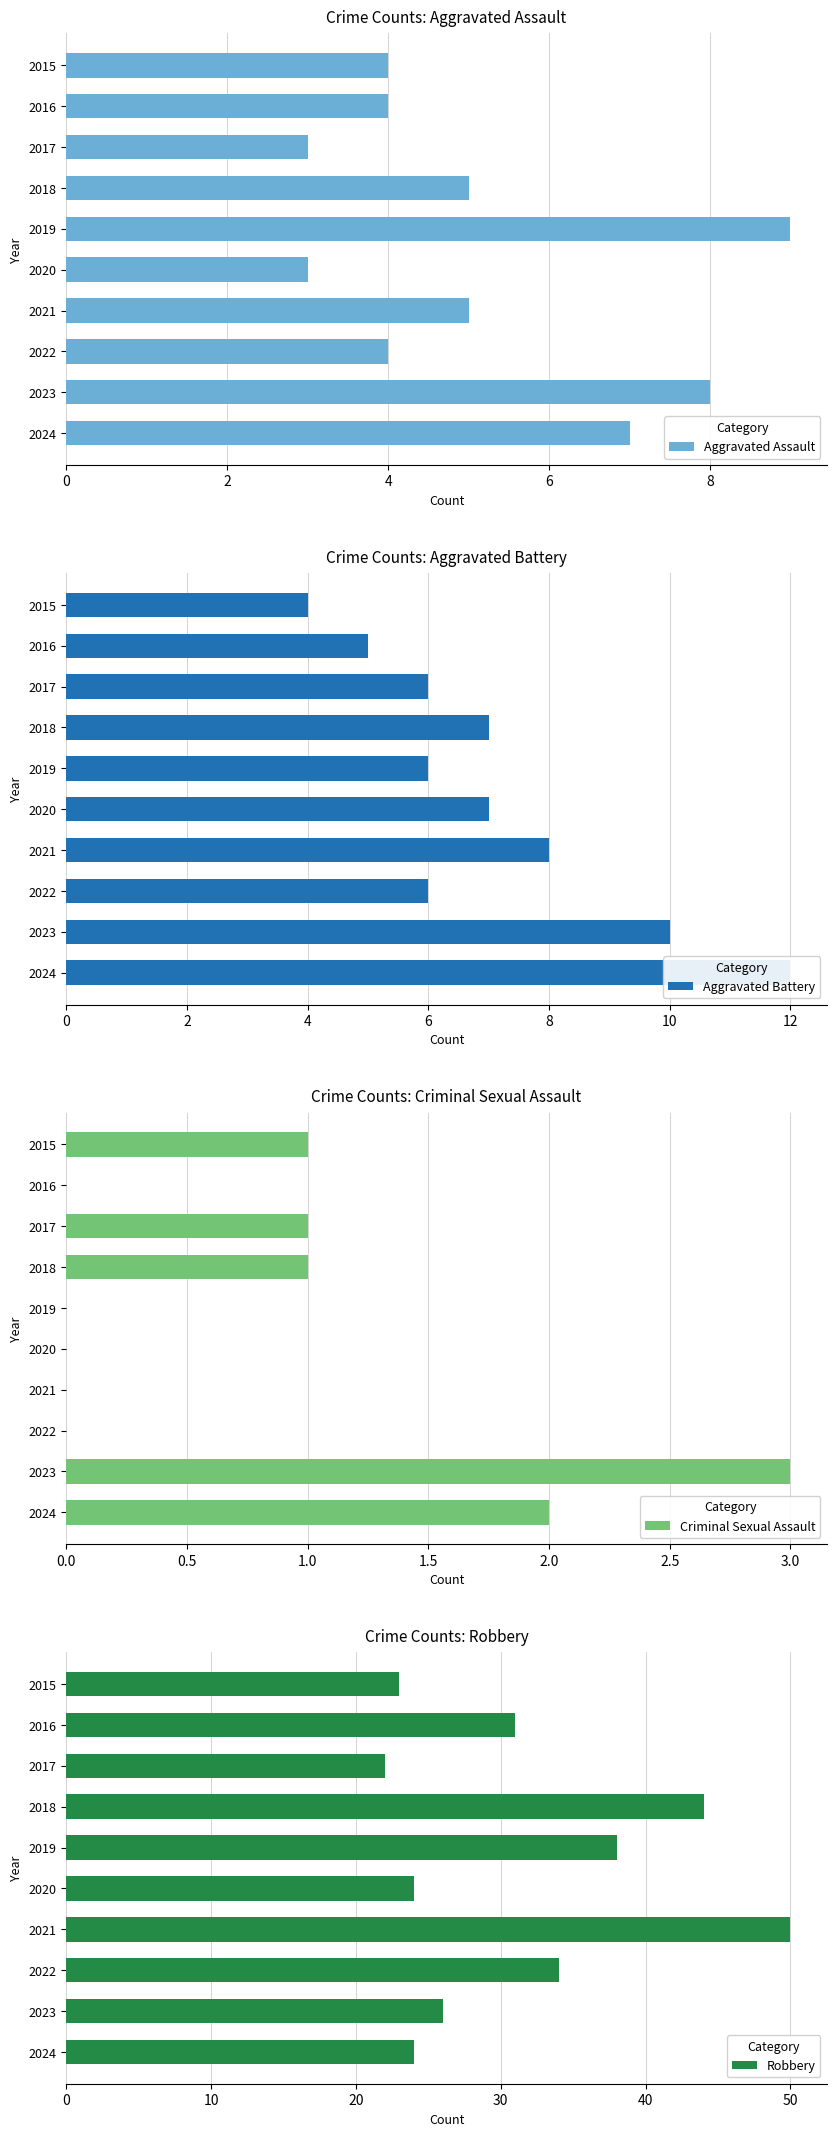

At which label does Aggravated Assault reach its peak?

2019